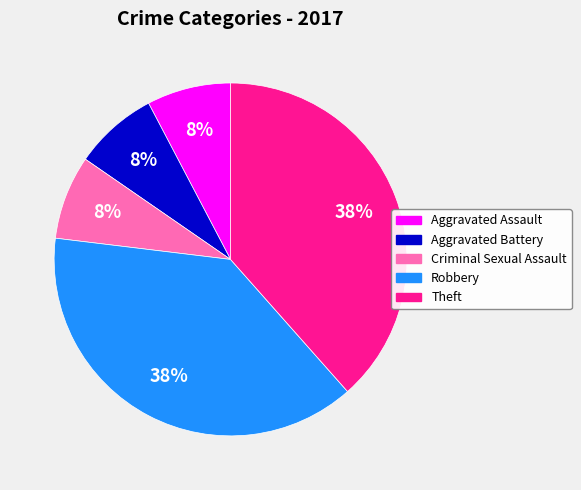

Is the sum of Aggravated Assault and Theft greater than half?

No